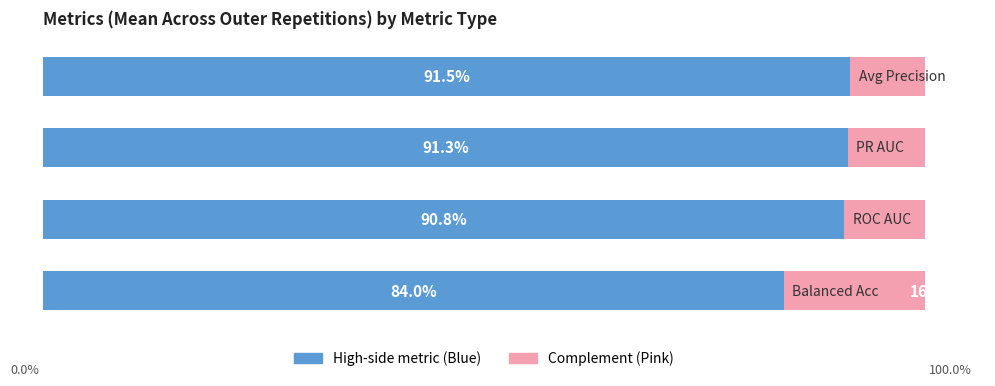

Reading left to right, list all the values displayed in this chart.

High-side metric: 0.9	0.9	0.9	0.8
Complement: 0.1	0.1	0.1	0.2